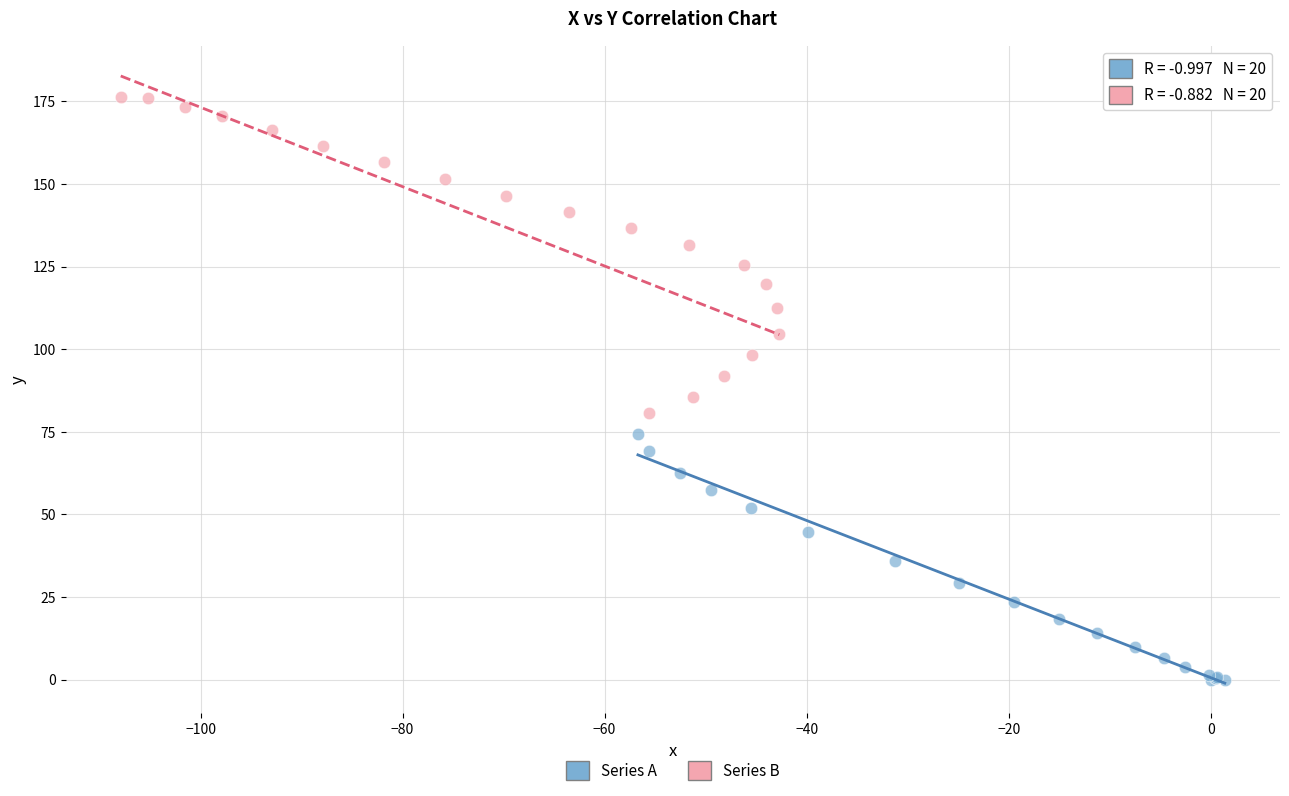

Which series has the largest Y range (max minus min)?

Series B